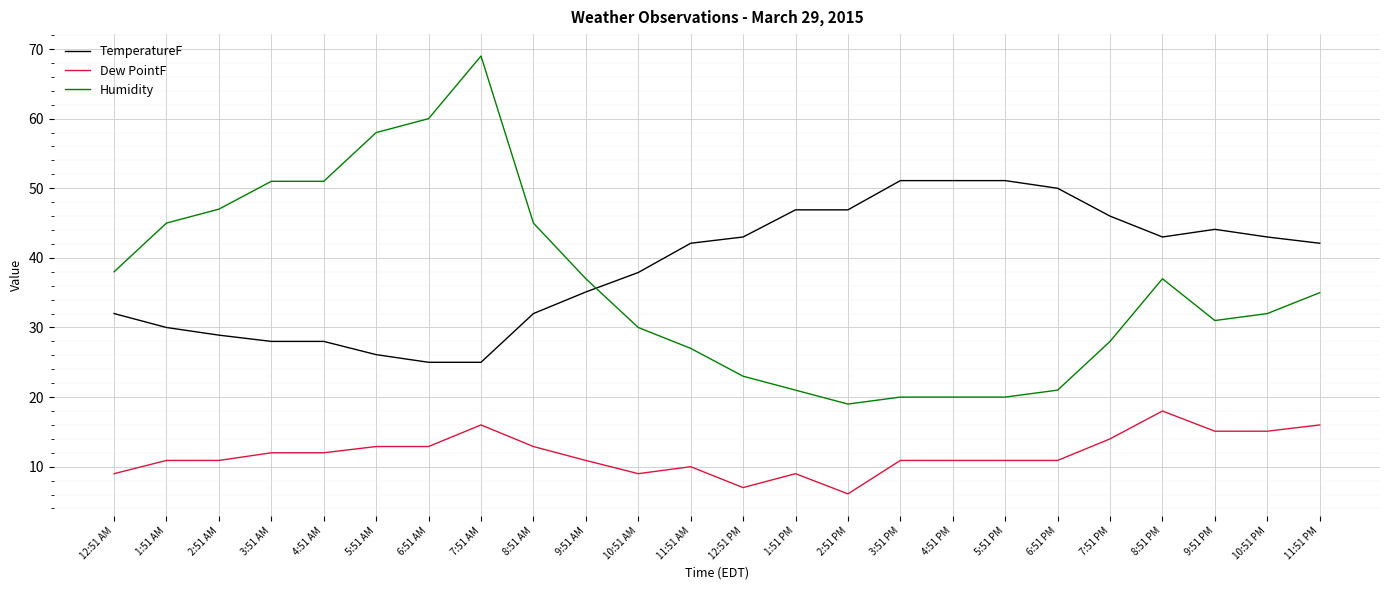

Which series has the largest range (max minus min)?

Humidity